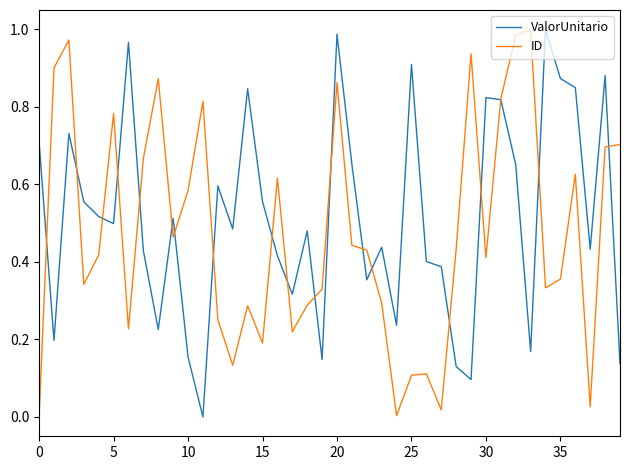

What are all the series names shown in the legend?

ValorUnitario, ID